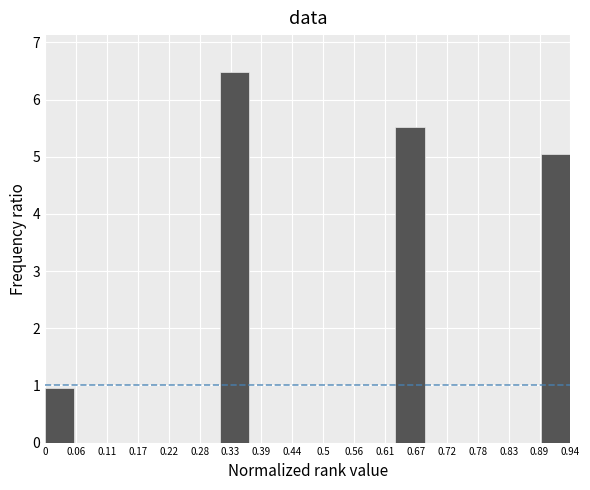

Reading left to right, what are all the values shown in this chart?

0=1.0	0.06=0.0	0.11=0.0	0.17=0.0	0.22=0.0	0.28=0.0	0.33=6.5	0.39=0.0	0.44=0.0	0.5=0.0	0.56=0.0	0.61=0.0	0.67=5.5	0.72=0.0	0.78=0.0	0.83=0.0	0.89=0.0	0.94=5.0